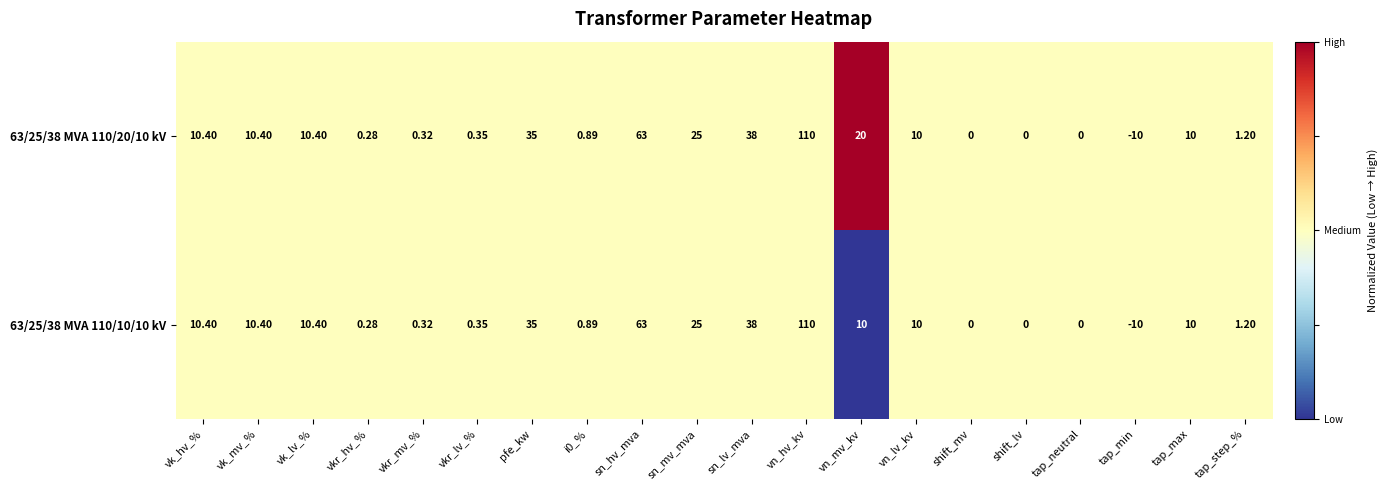

At which label does 63/25/38 MVA 110/20/10 kV reach its peak?

vn_hv_kv